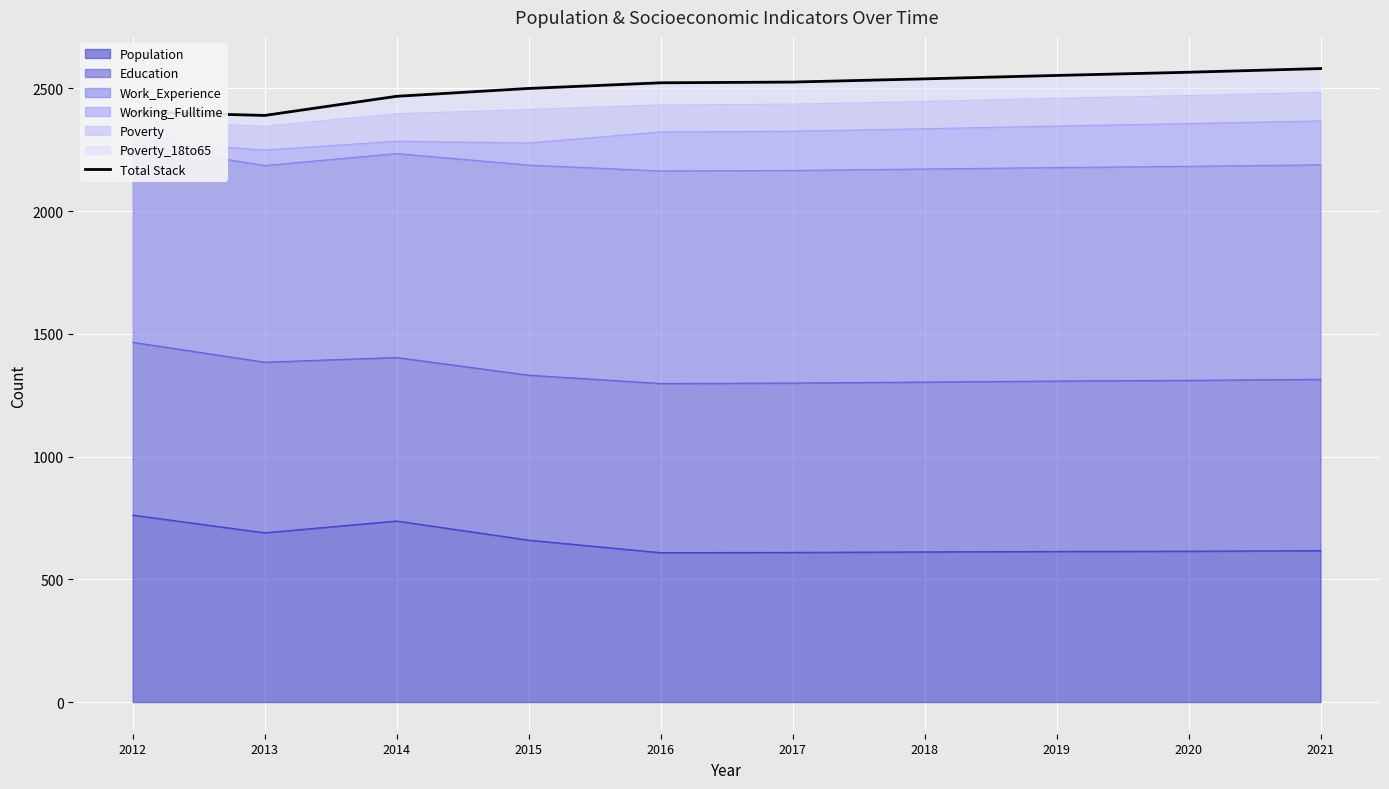

The chart shows a value of 3826 at 2013. True or false?

False